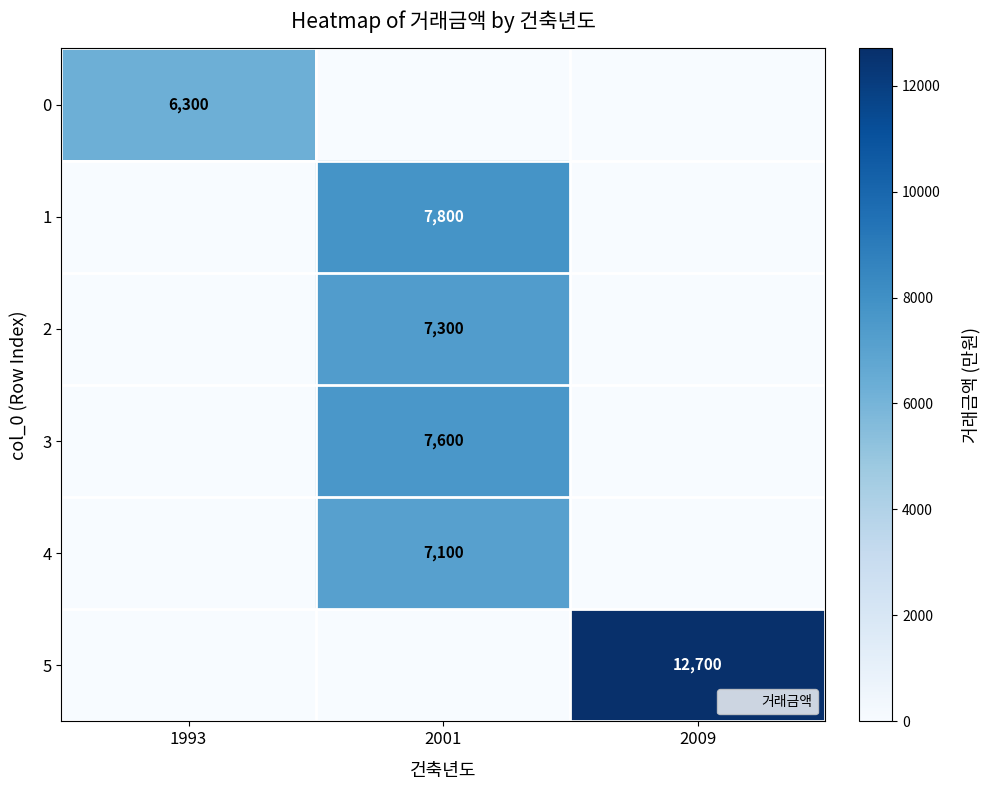

Between 2001 and 2009, which series saw the biggest shift?

row_5